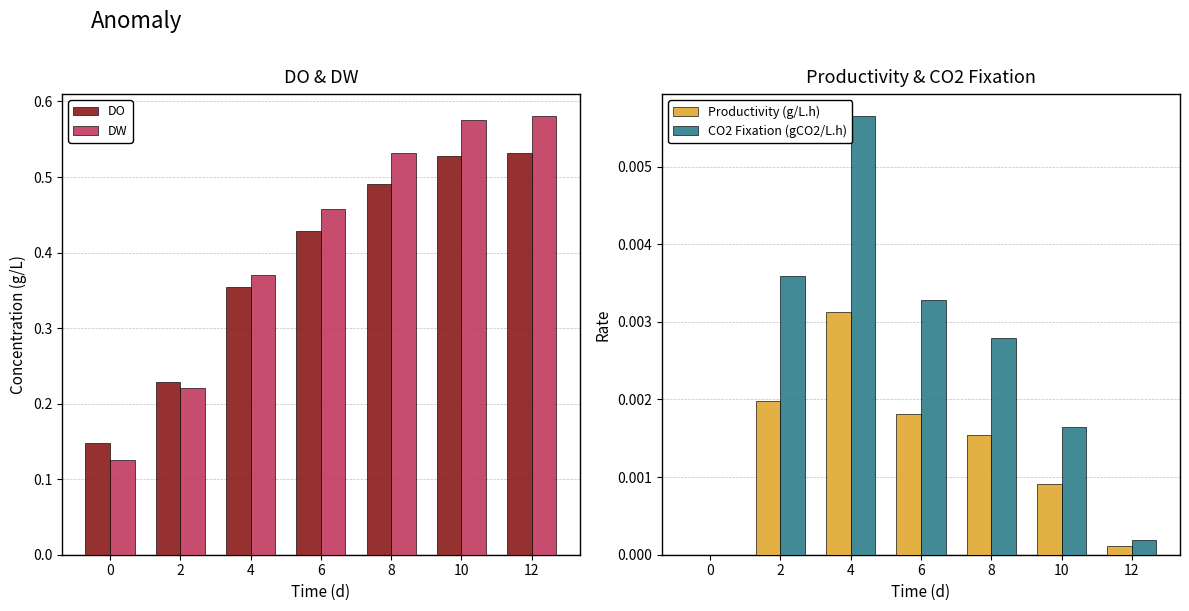

True or false: DO has a value of 0.2 at 8.

False